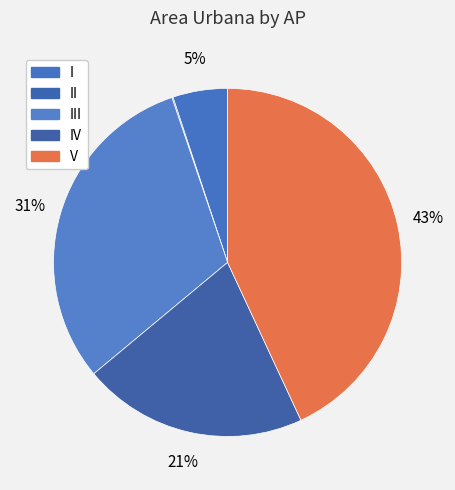

Is there any slice that represents more than half of the pie?

No